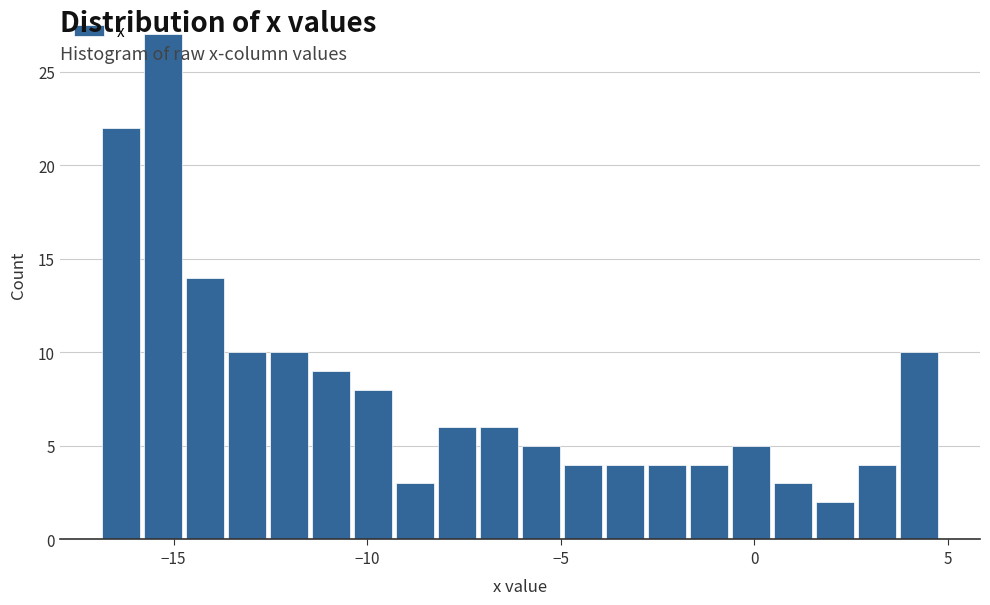

Around what value on the x-axis is the tallest bar? Give the approximate position of its centre, as read against the axis.

-15.5